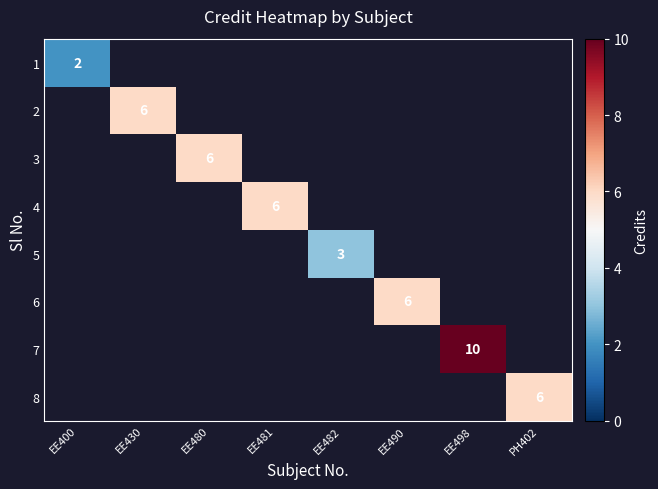

The 1 series shows 3 at EE400. True or false?

False